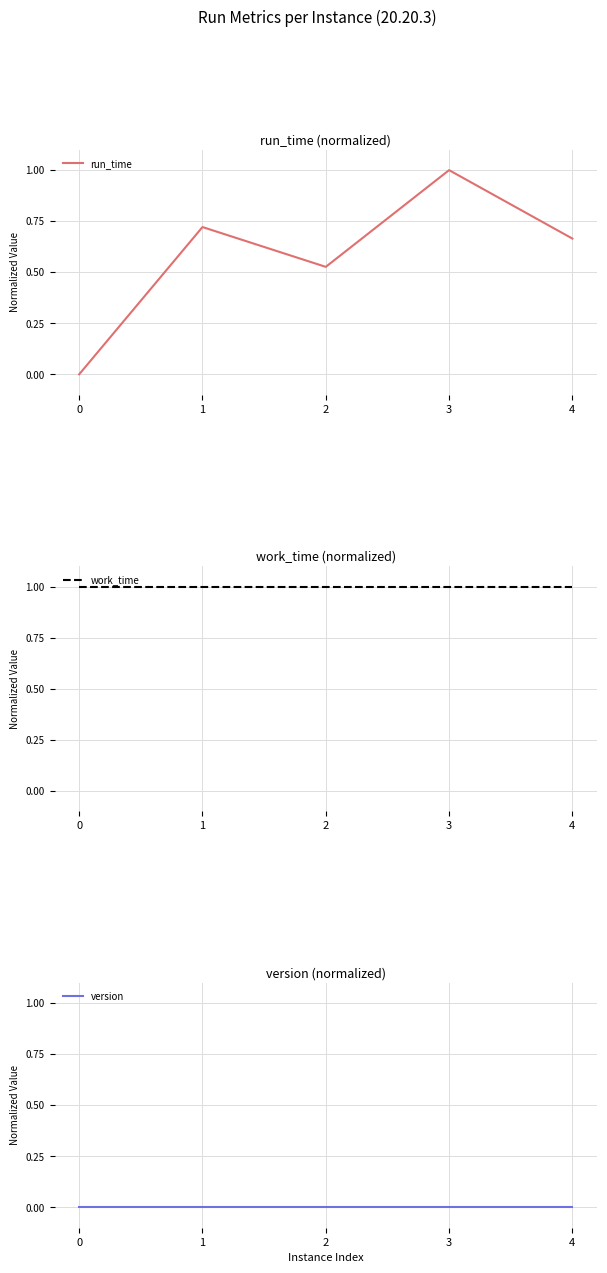

Which category has the highest value across all series?

3